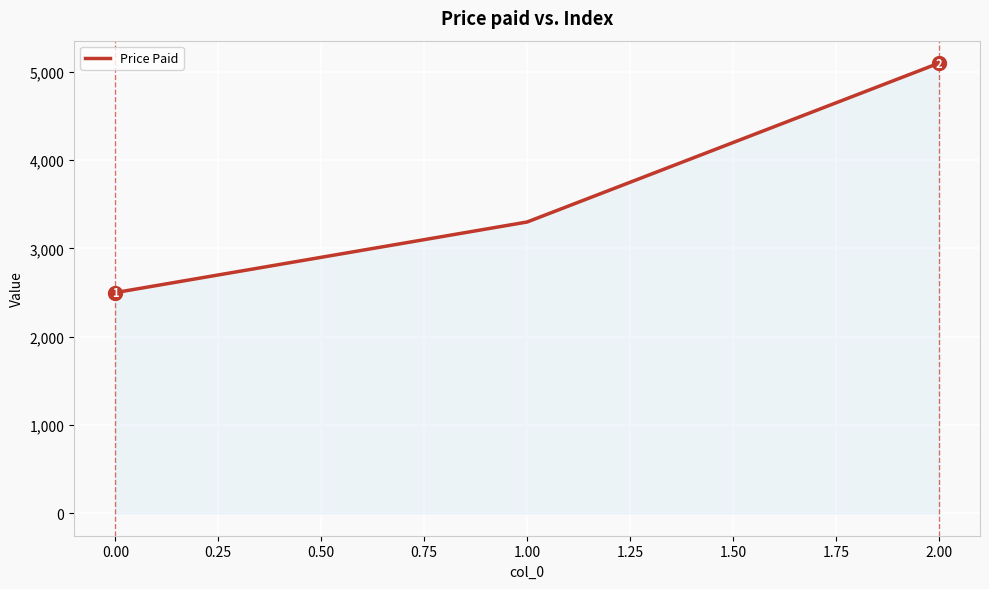

List the labels in order of value, smallest first.

0.00, 1.00, 2.00